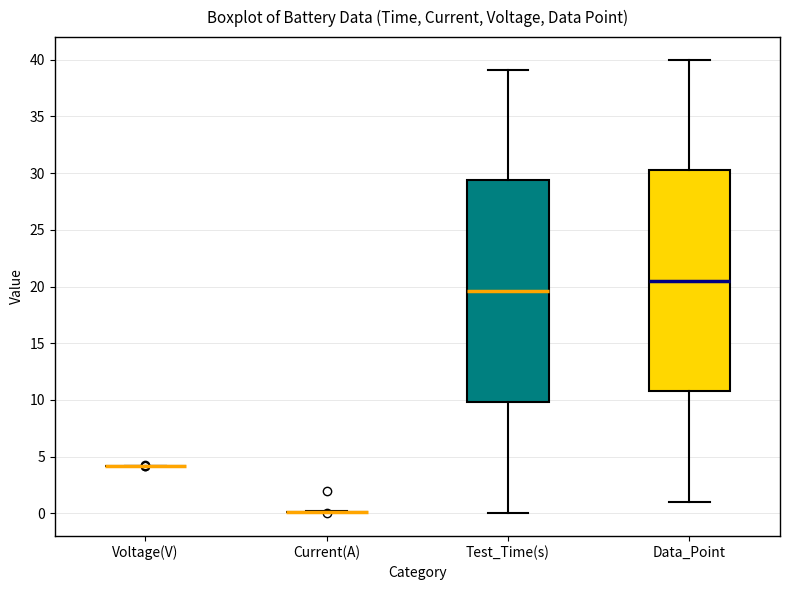

Reading left to right, read every box against the y-axis: the position of its median line, the range the box covers, and the ends of its whiskers. The values are not printed on the chart, so give them approximately, as read against the axis.

Voltage(V): box collapsed to a line at 4.0, whiskers 4.0 to 4.0
Current(A): box collapsed to a line at 0.0, whiskers 0.0 to 0.0
Test_Time(s): median 19.5, box 10.0 to 29.5, whiskers 0.0 to 39.0
Data_Point: median 20.5, box 11.0 to 30.5, whiskers 1.0 to 40.0